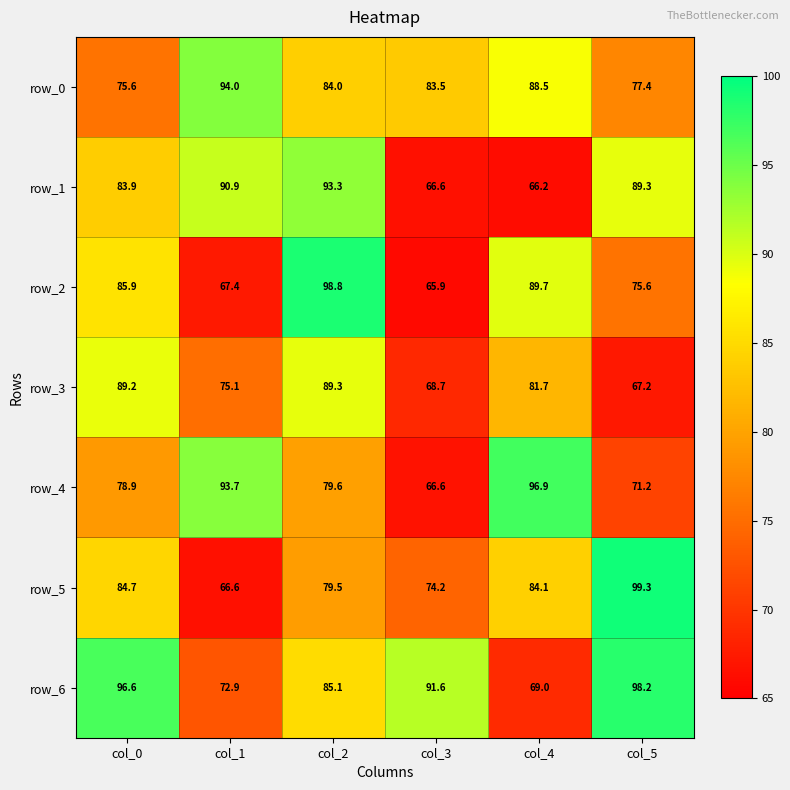

Which series changed the most between col_2 and col_5?

row_2